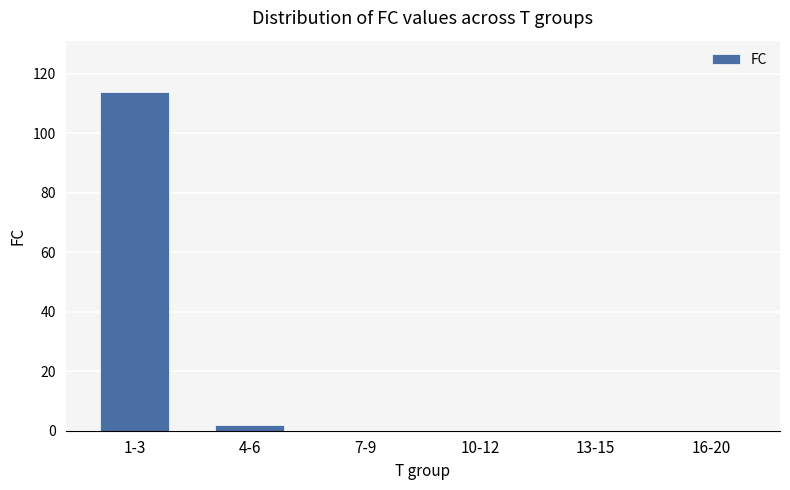

Is it true that the value at 1-3 is 114?

True